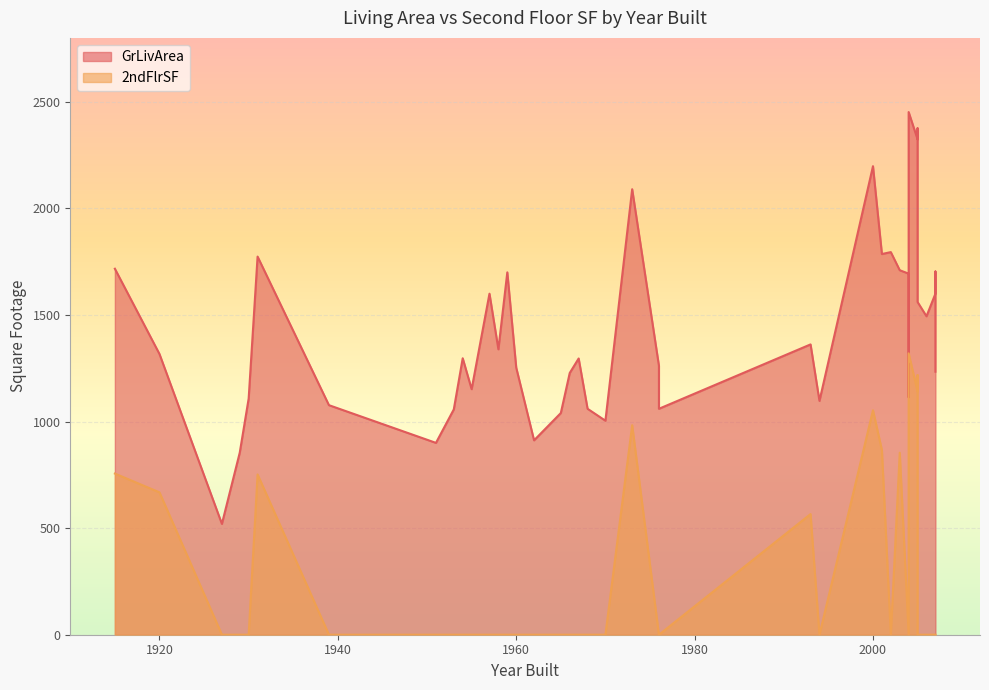

True or false: 2ndFlrSF and GrLivArea cross at least once.

False